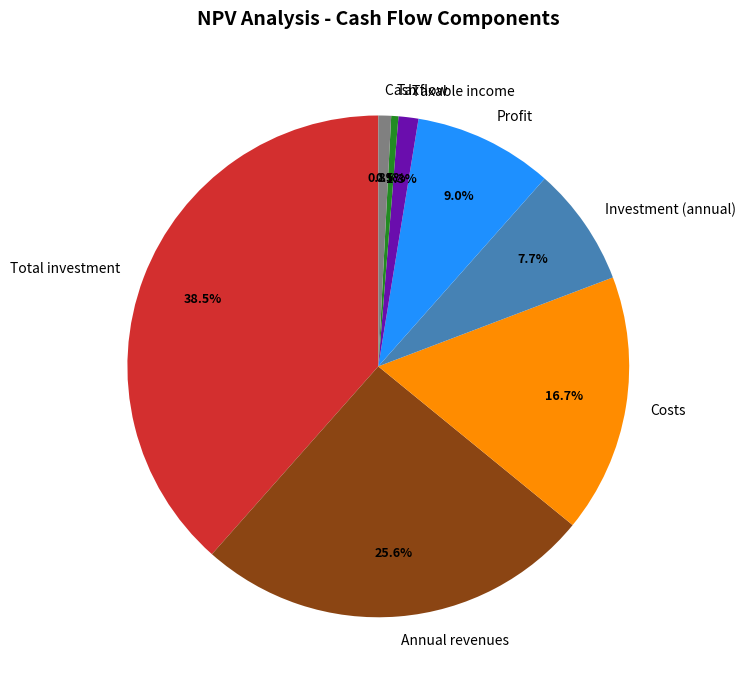

What percentage is the Costs slice, to the nearest percent?

17%